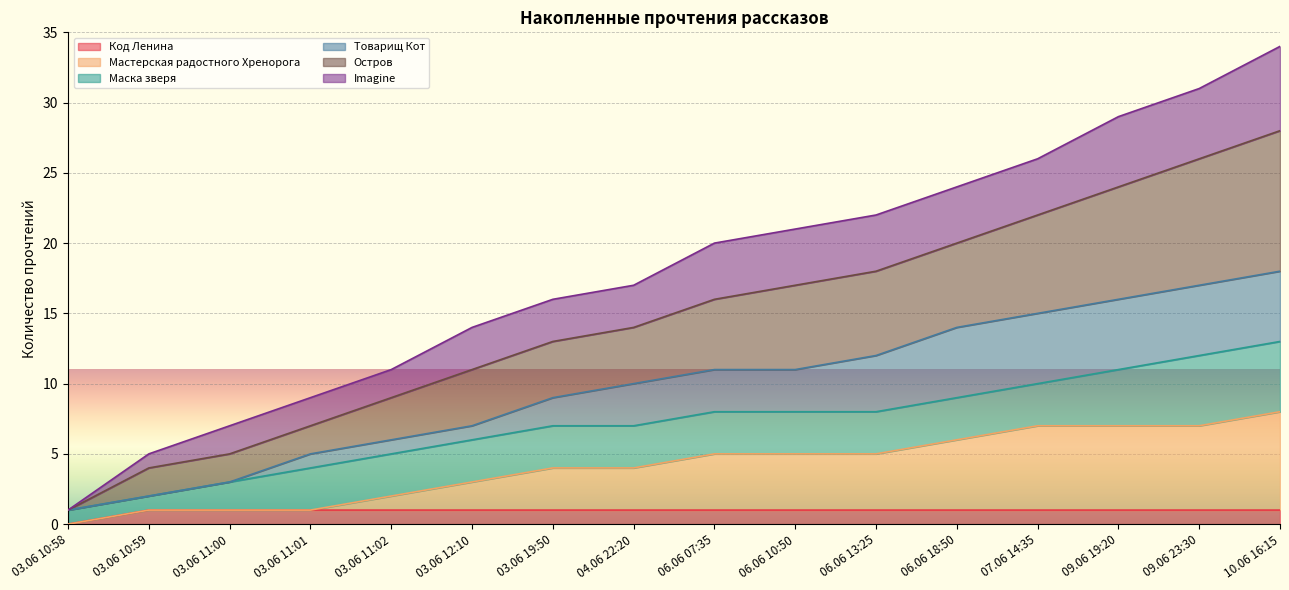

True or false: Код Ленина has a value of 1 at 06.06 13:25.

True